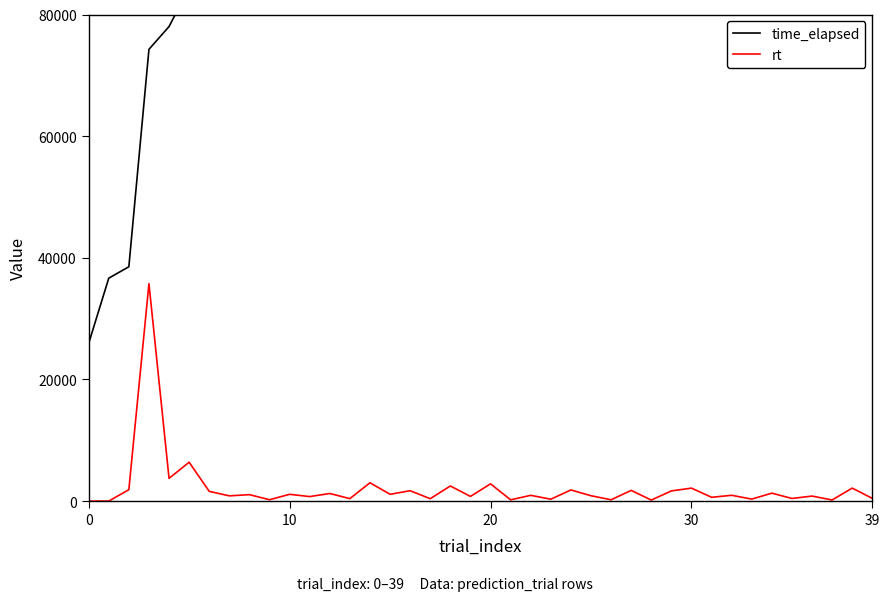

What are all the series names shown in the legend?

time_elapsed, rt